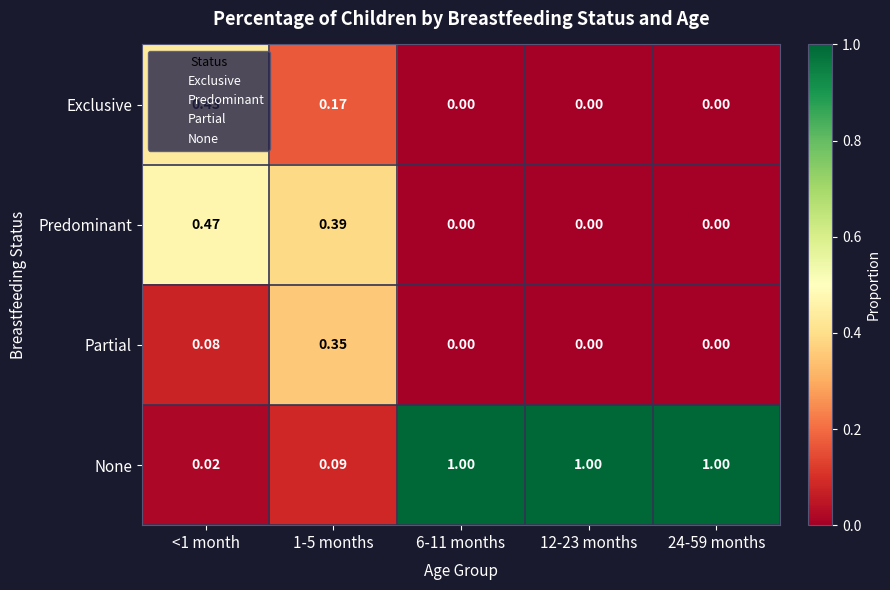

Which series has the largest range (max minus min)?

None